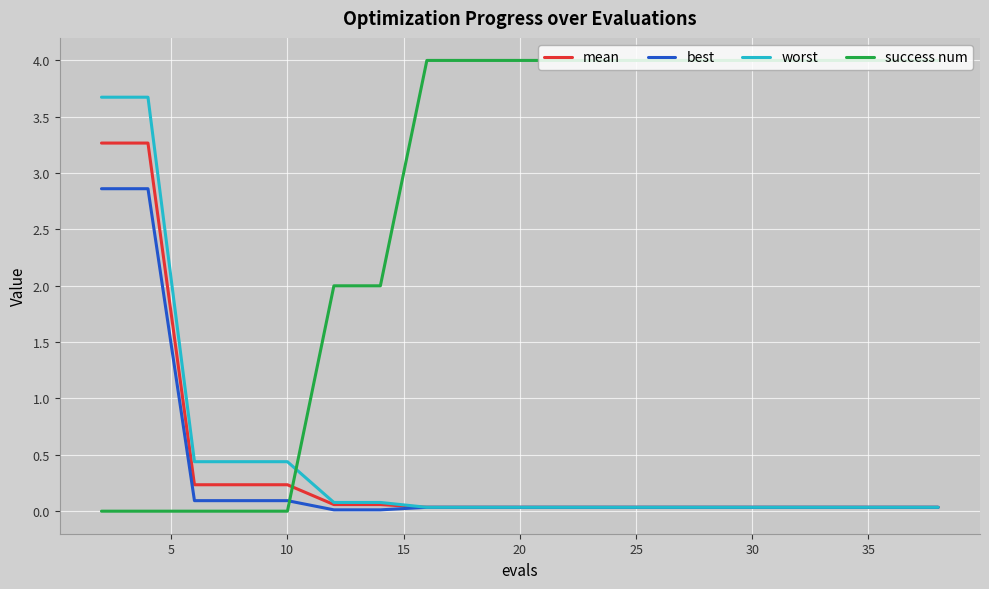

How many times do success num and best cross each other?

1